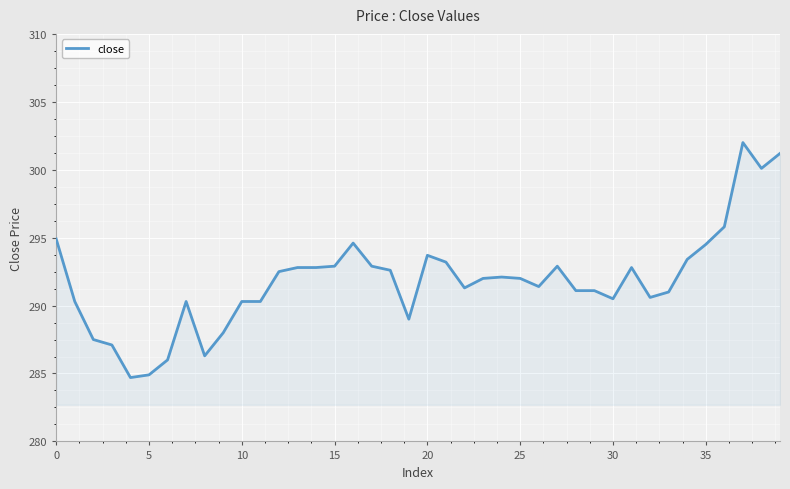

What is the average value?

291.8